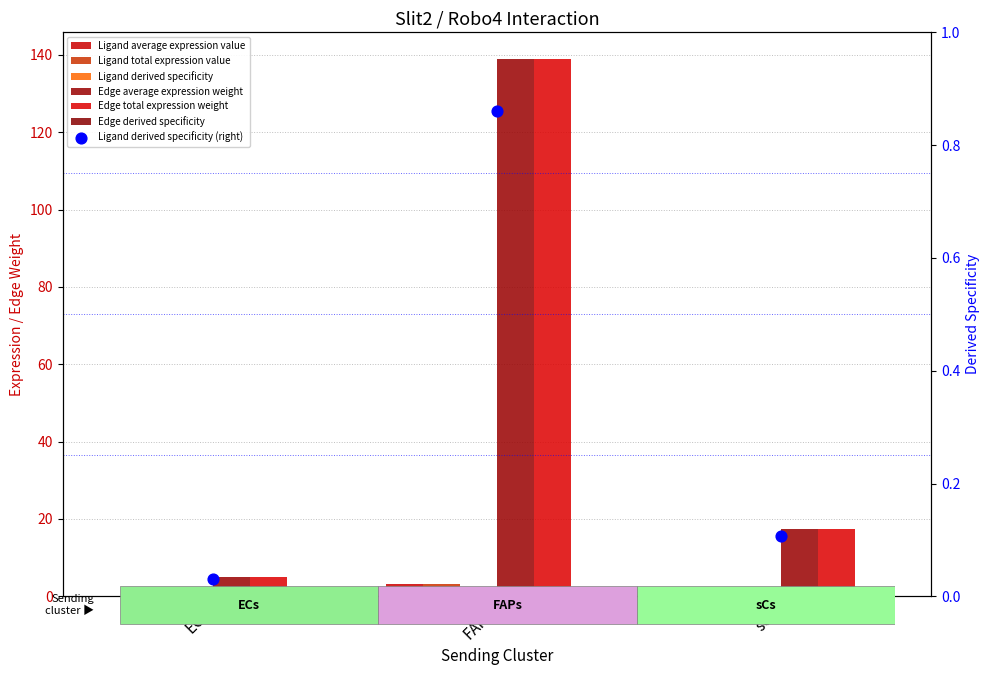

Which series contains the highest Y value?

Edge average expression weight